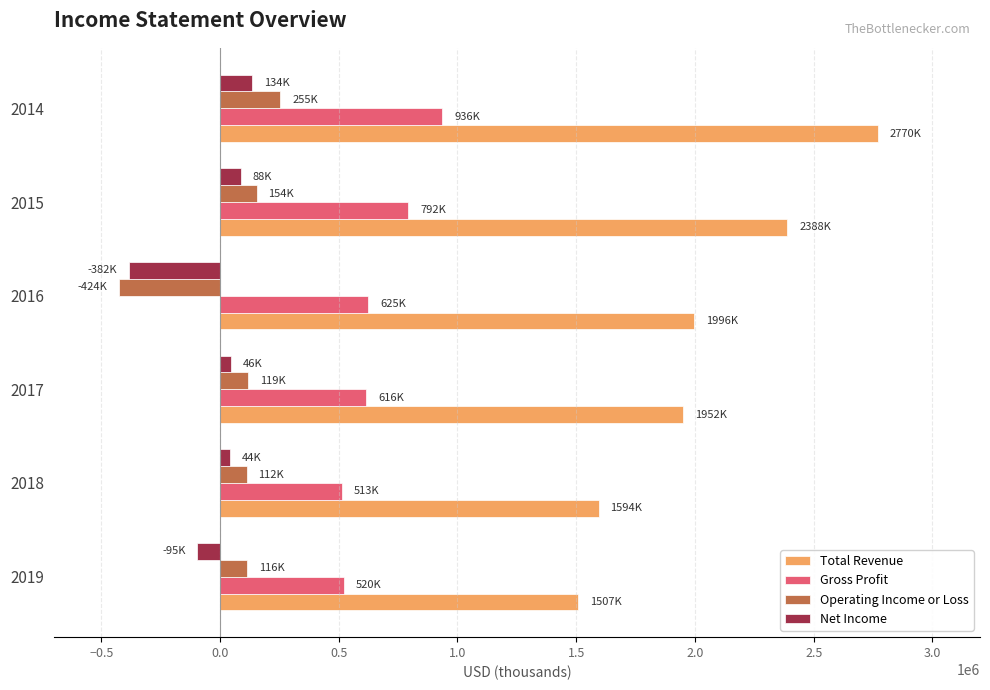

The value of Gross Profit at 2014 is 936500. True or false?

True